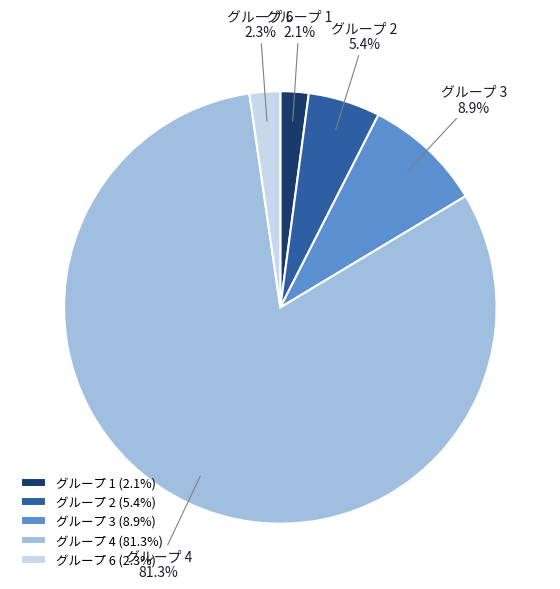

Count the number of slices in the pie.

5